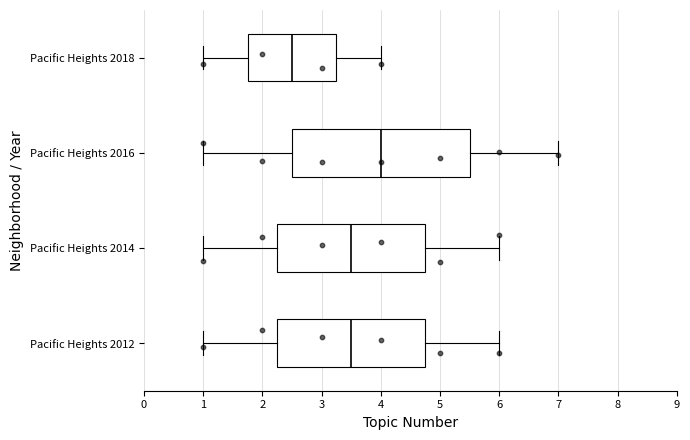

Reading bottom to top, transcribe this box plot: for each box, give where its median line is, the range the box spans, and where its two whiskers end, as read against the x-axis. The values are not printed on the chart, so give them approximately, as read against the axis.

Pacific Heights 2012: median 3.5, box 2.3 to 4.8, whiskers 1.0 to 6.0
Pacific Heights 2014: median 3.5, box 2.3 to 4.8, whiskers 1.0 to 6.0
Pacific Heights 2016: median 4.0, box 2.5 to 5.5, whiskers 1.0 to 7.0
Pacific Heights 2018: median 2.5, box 1.8 to 3.3, whiskers 1.0 to 4.0